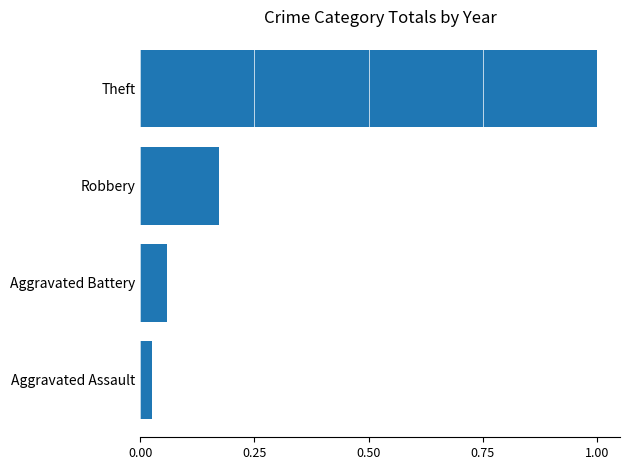

How many bars are there in total?

4